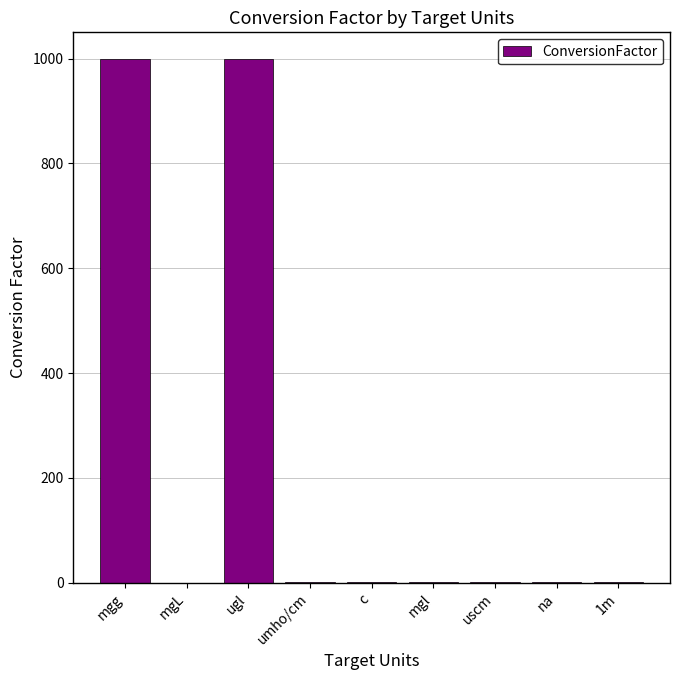

Is it true that the value at mgL is 0.0?

True